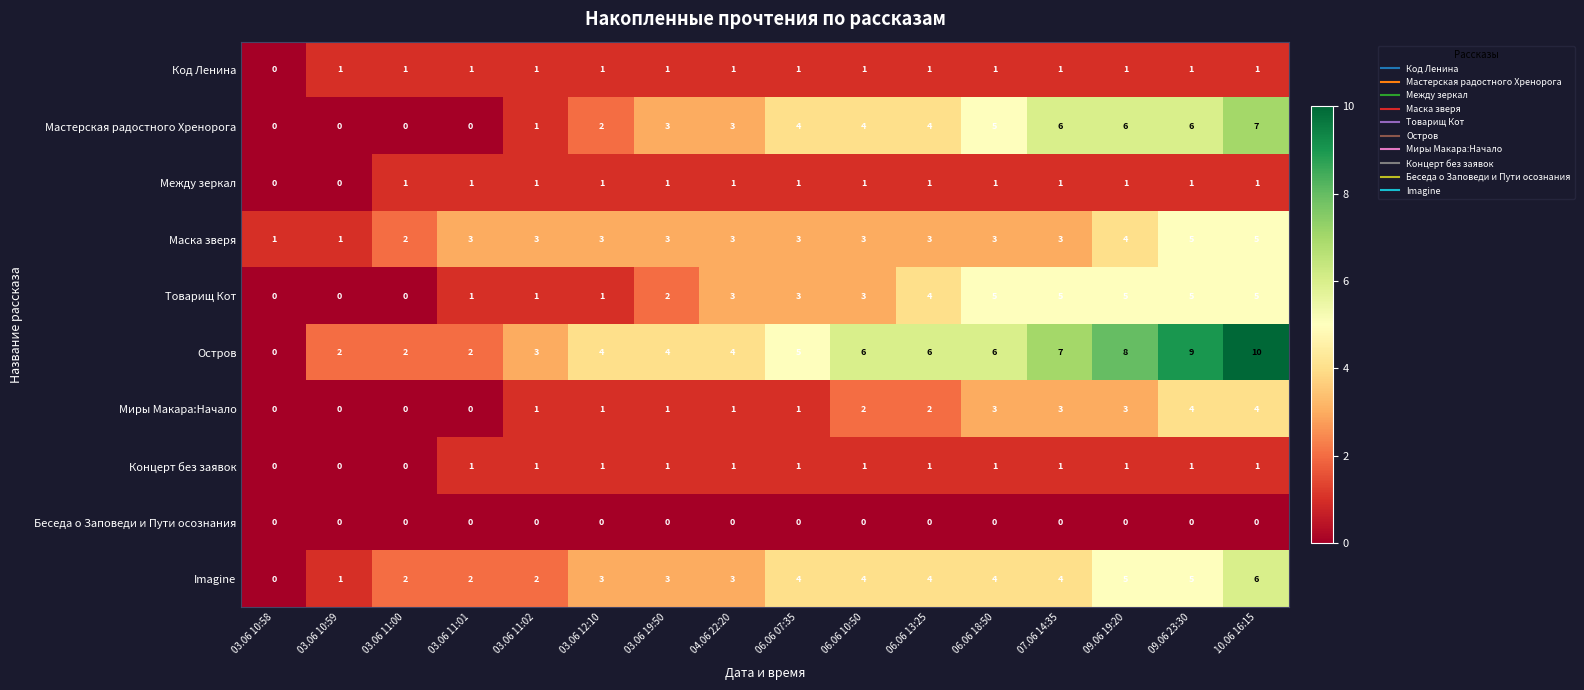

The Мастерская радостного Хренорога series shows 3 at 03.06 10:58. True or false?

False